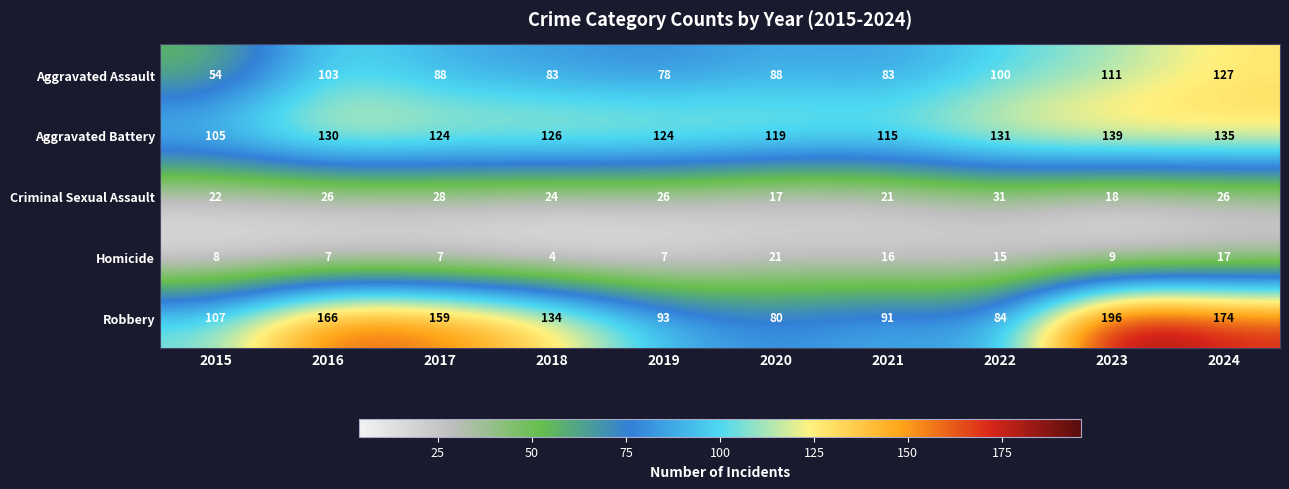

Rank the categories by Robbery value from lowest to highest.

2020, 2022, 2021, 2019, 2015, 2018, 2017, 2016, 2024, 2023